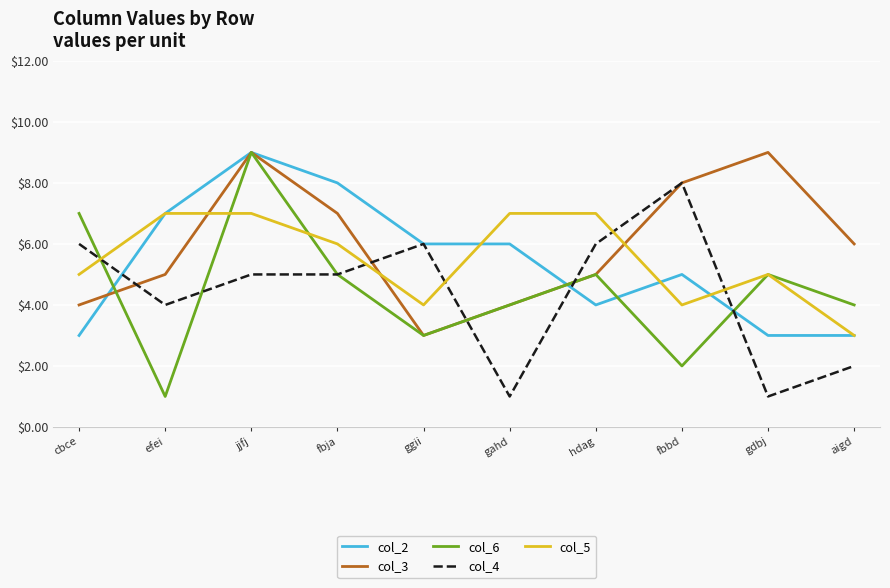

At which label does col_2 reach its peak?

jjfj